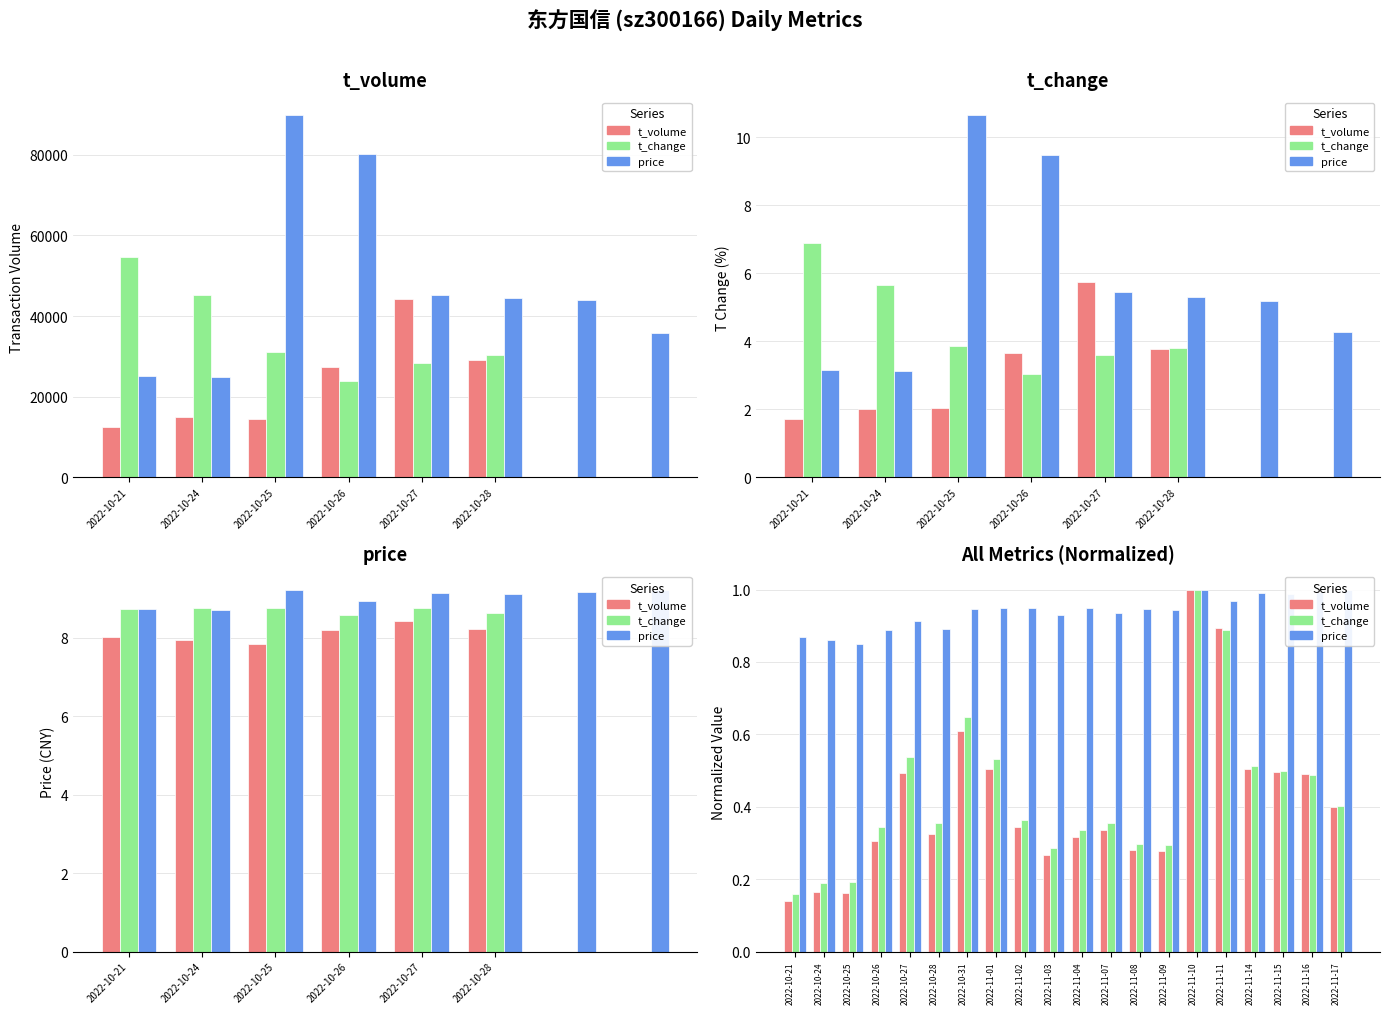

The t_volume series shows 0.3 at 2022-11-03. True or false?

True